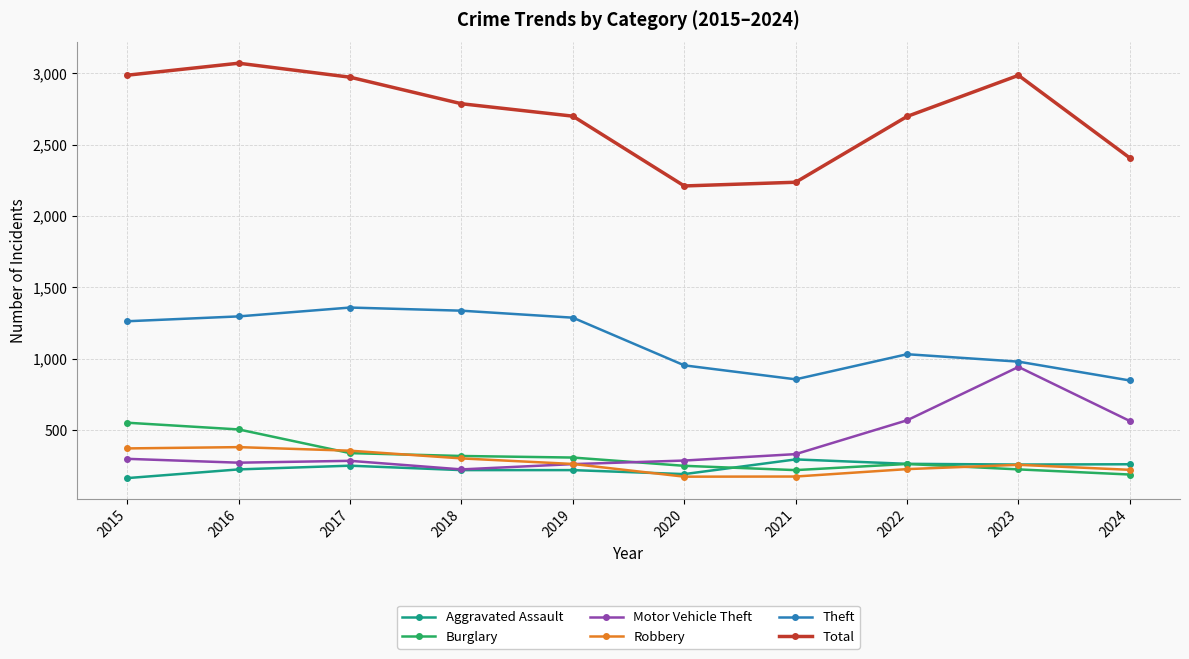

Does the chart have visible grid lines?

Yes